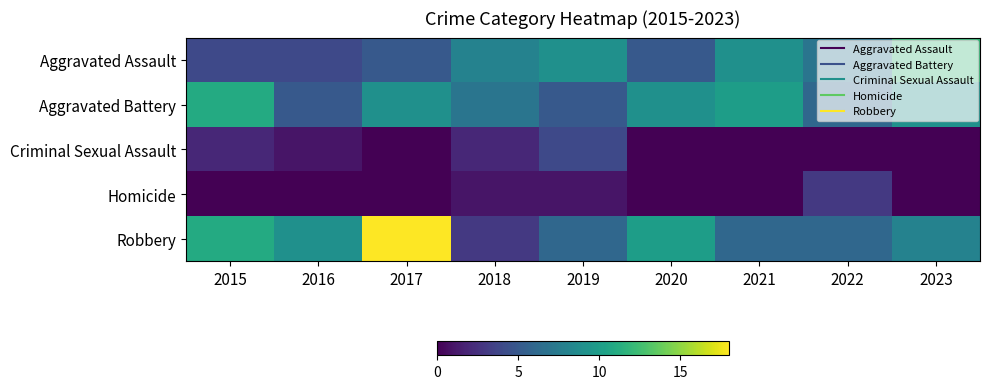

At which category is the sum across all series the highest?

2017